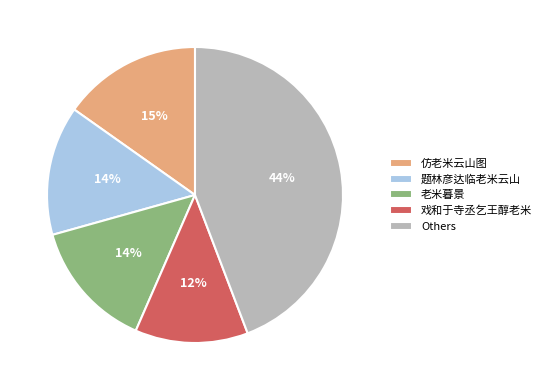

Which has a higher value, 仿老米云山图 or 题林彦达临老米云山?

仿老米云山图